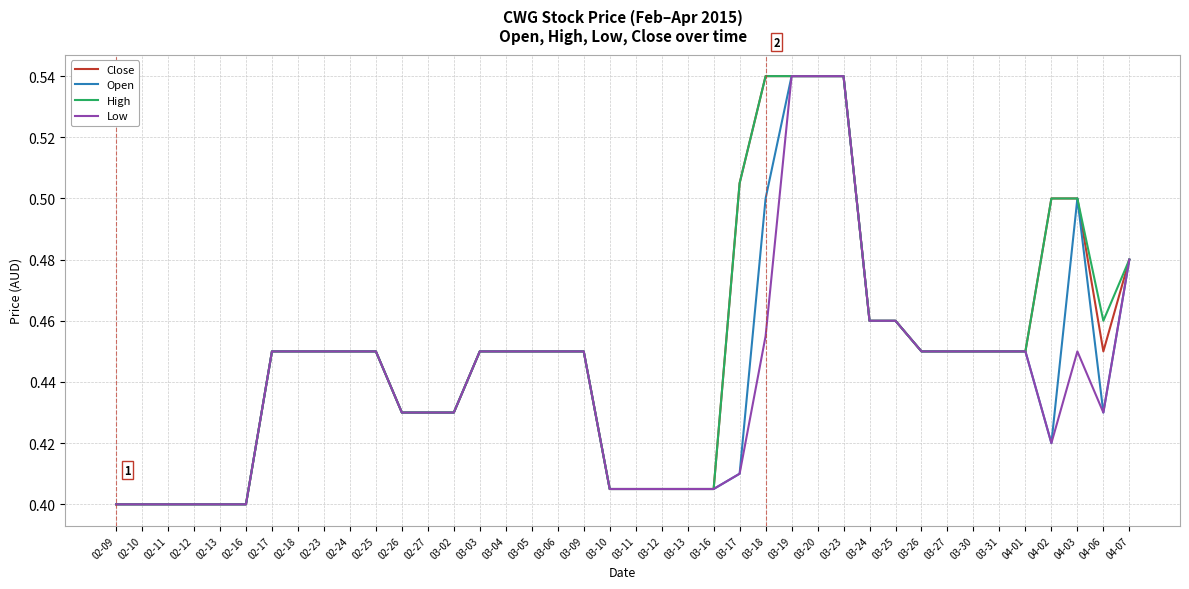

Is the value of Close at 03-05 greater than the value of High at 04-07?

No